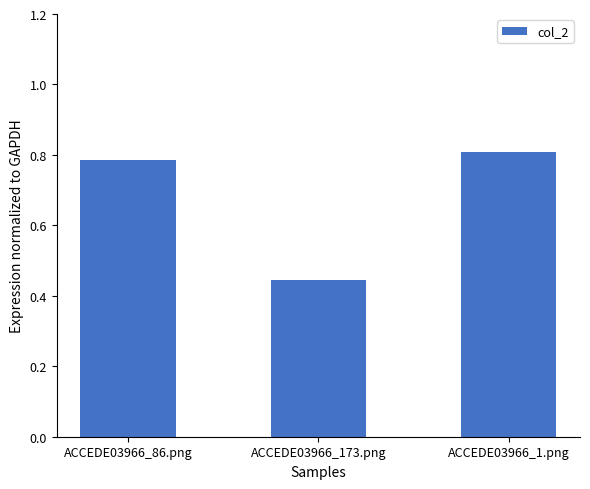

What position from the right is ACCEDE03966_173.png?

2